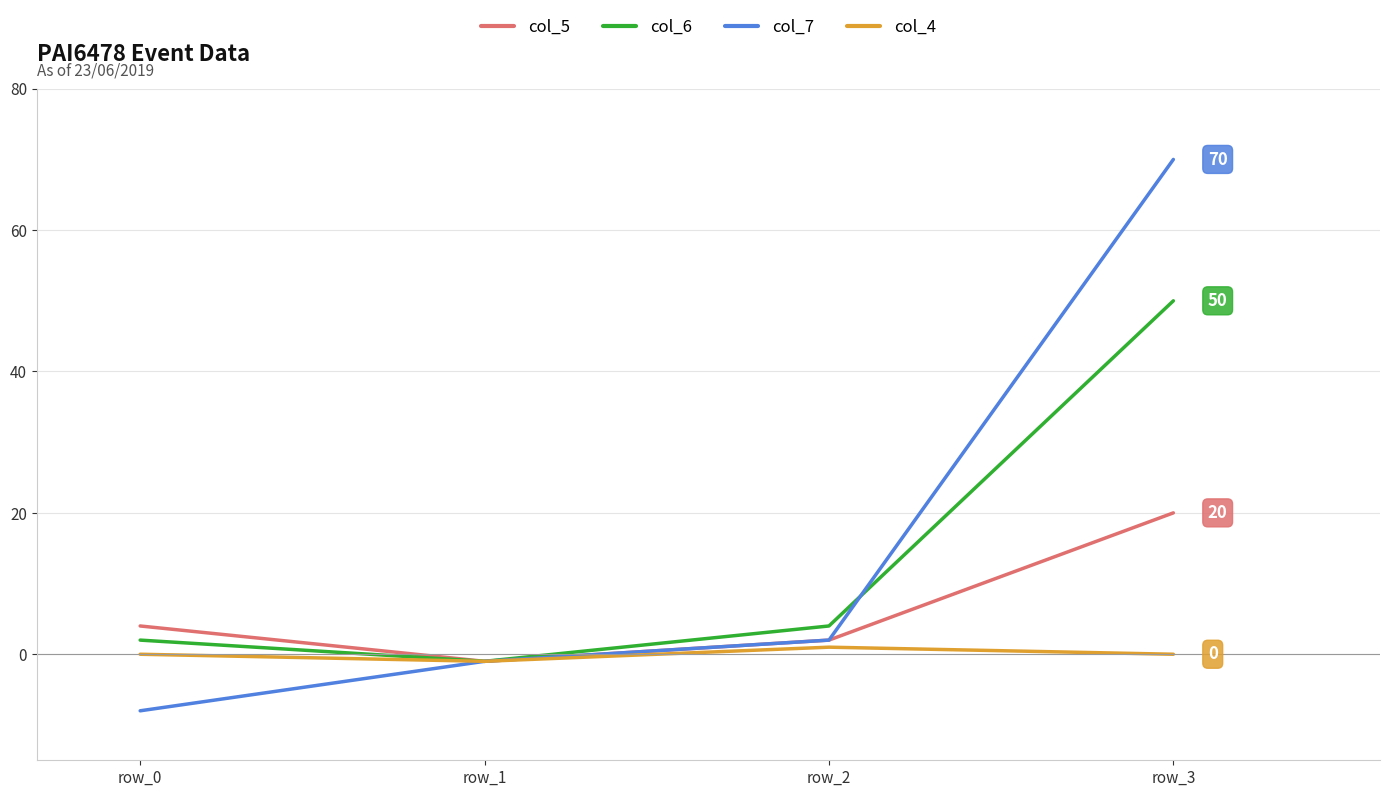

Which series changed the most between row_0 and row_3?

col_7